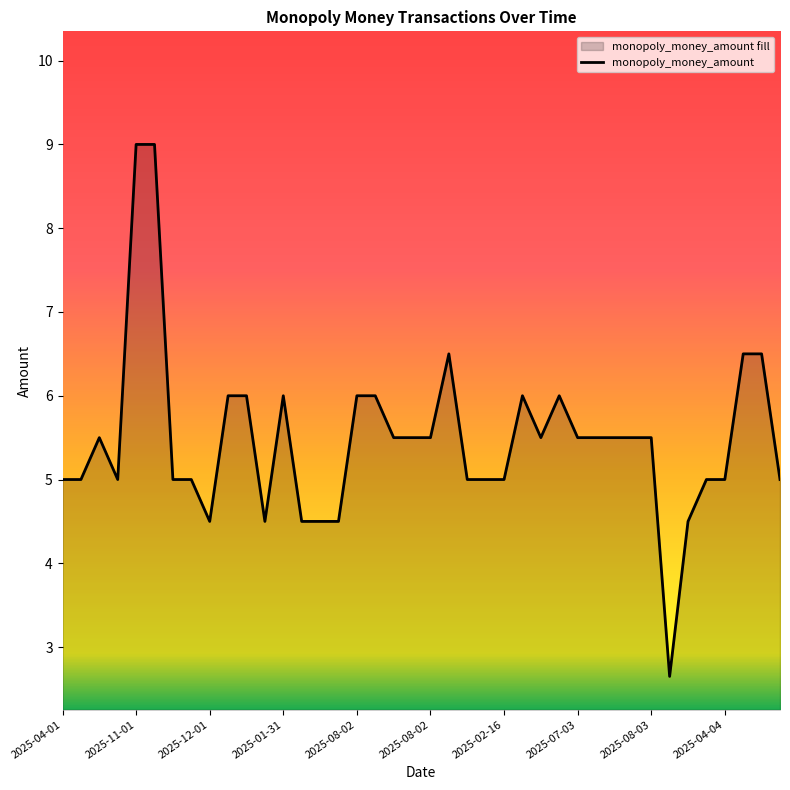

How many lines are shown in the chart?

1